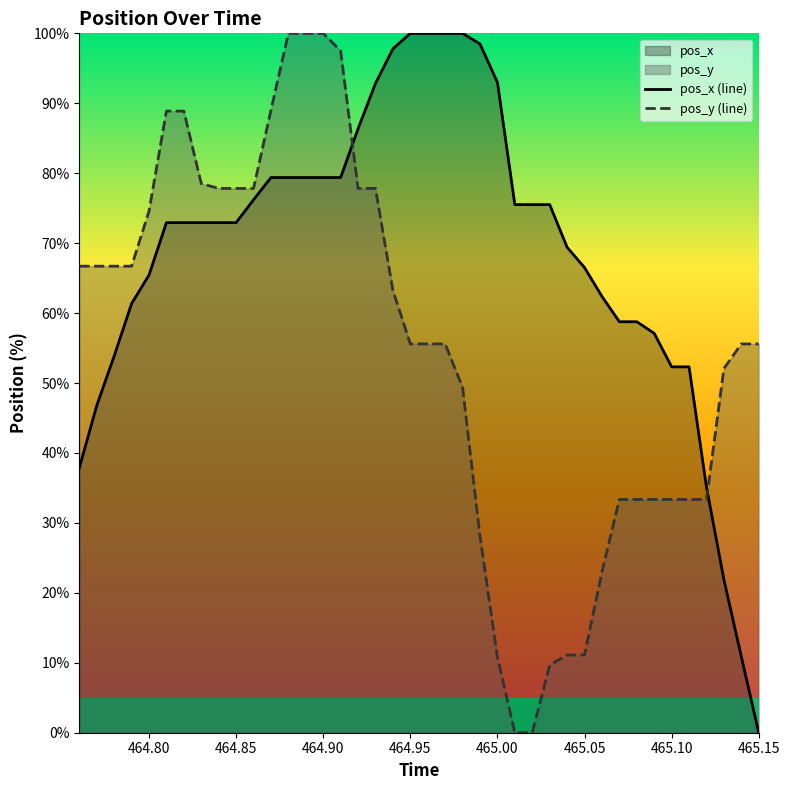

True or false: pos_y (line) has a value of 16.1 at 465.00.

False